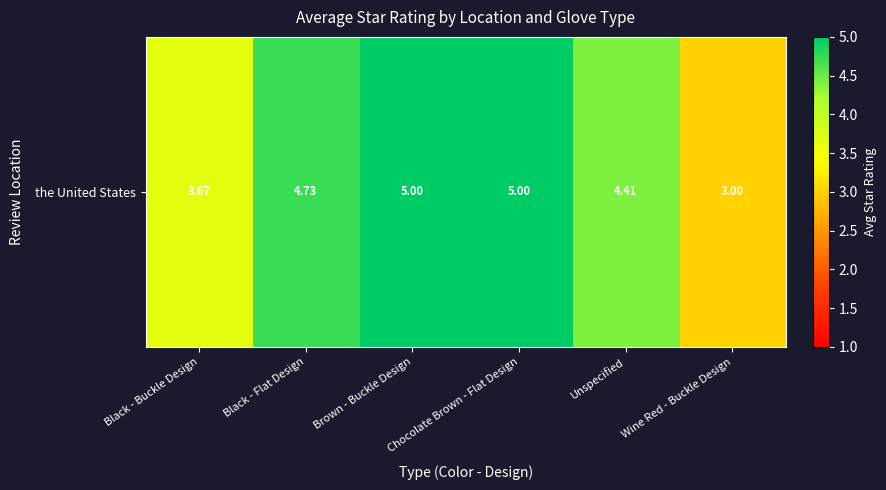

What is the greatest value displayed?

5.0